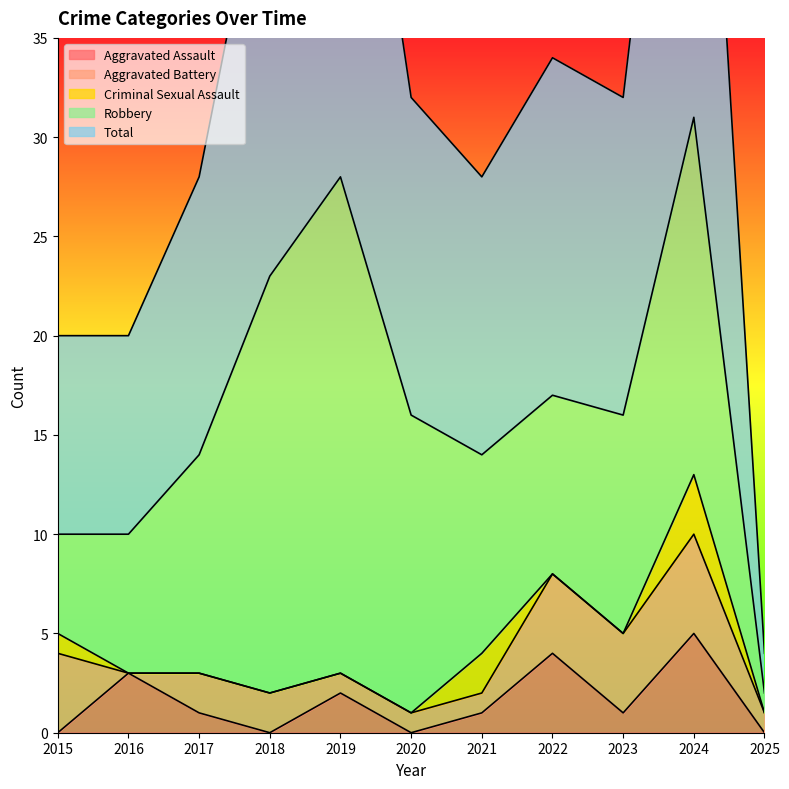

The value of Total at 2019 is 28. True or false?

True